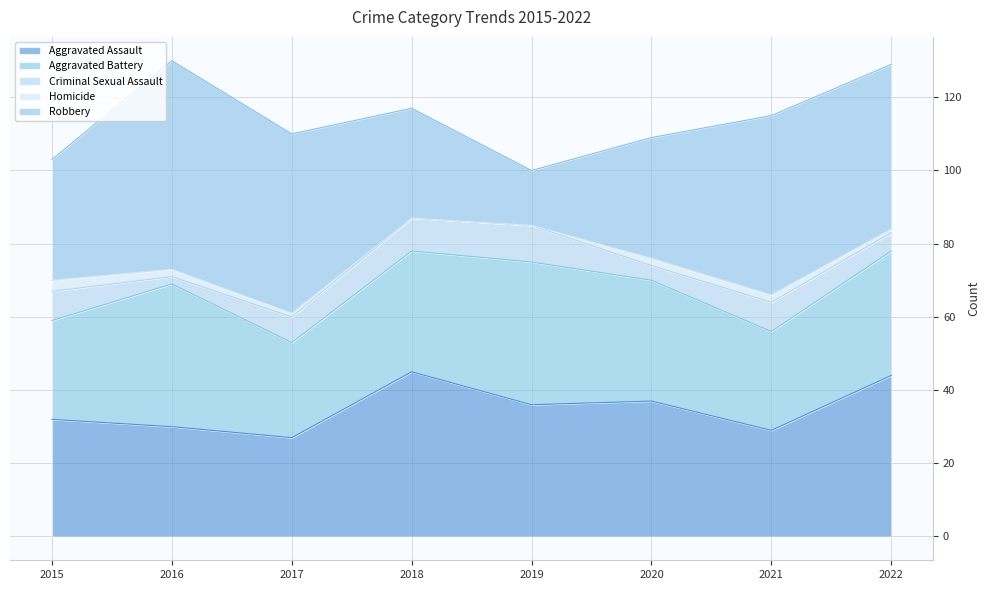

True or false: Aggravated Assault has more than 1 points higher than both neighbors.

True